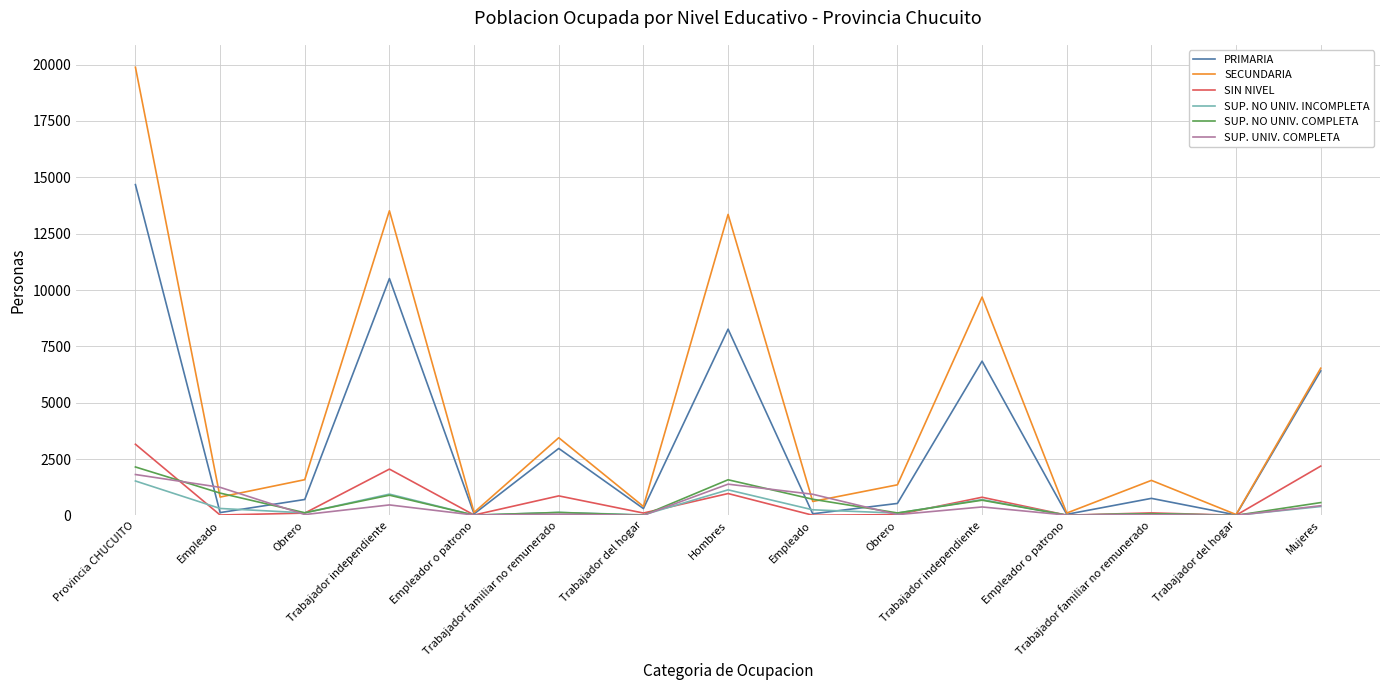

What are all the series names shown in the legend?

PRIMARIA, SECUNDARIA, SIN NIVEL, SUP. NO UNIV. INCOMPLETA, SUP. NO UNIV. COMPLETA, SUP. UNIV. COMPLETA